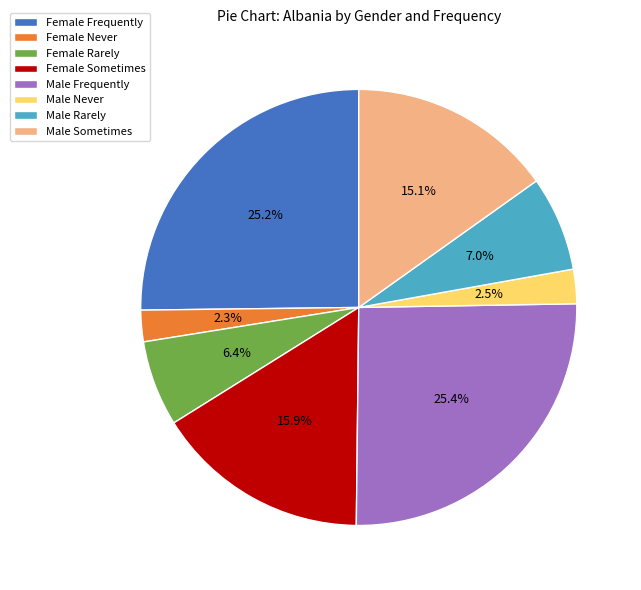

Approximately how many times larger is the value at Male Rarely compared to Female Frequently?

0.3